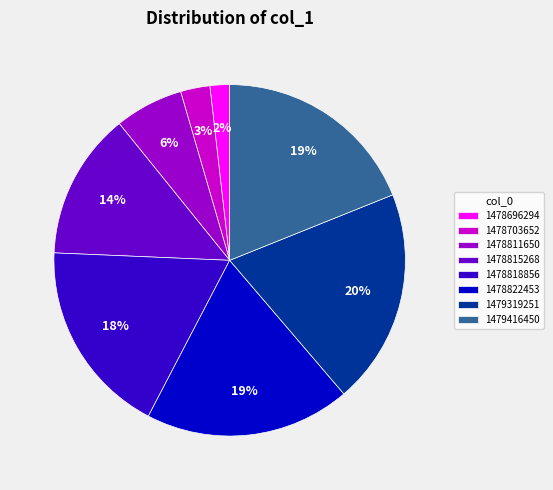

What is the smallest slice in the pie chart?

1478696294